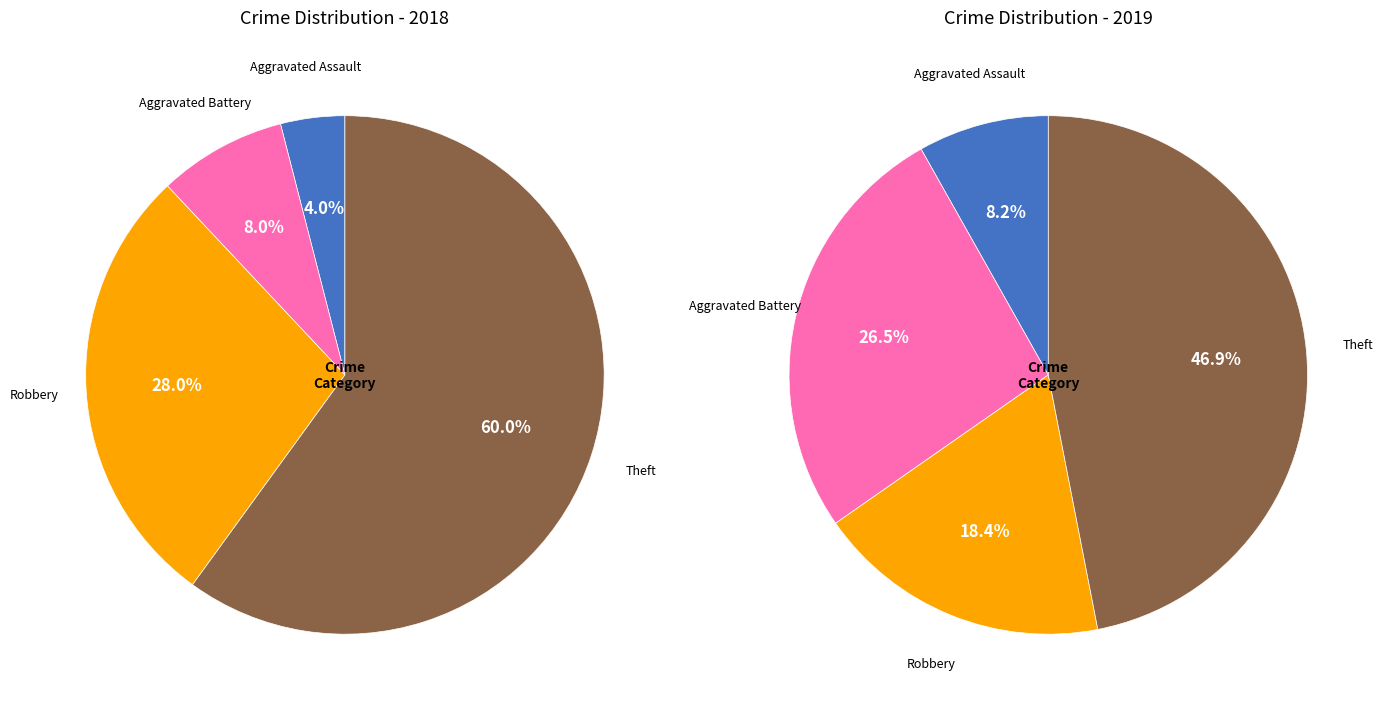

Which series has the largest range (max minus min)?

values_2018